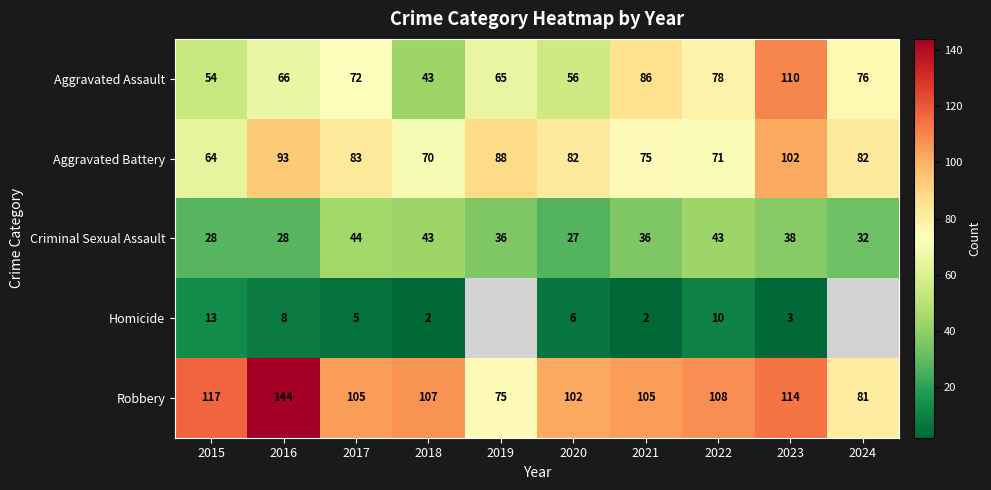

Rank the series at 2015 from highest to lowest value.

Robbery, Aggravated Battery, Aggravated Assault, Criminal Sexual Assault, Homicide